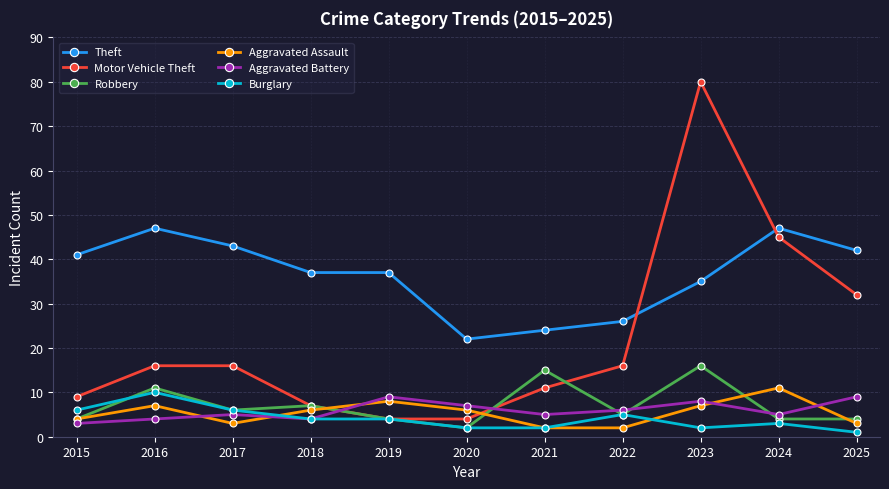

True or false: Robbery and Aggravated Assault intersect in this chart.

True